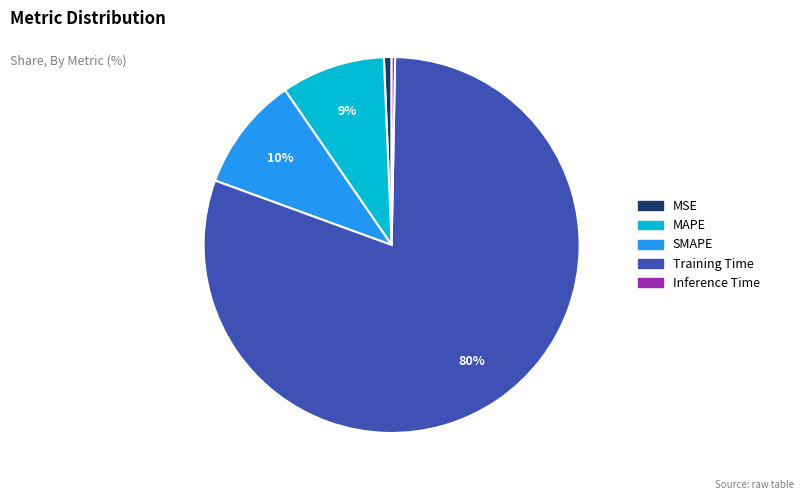

Count the number of slices in the pie.

5